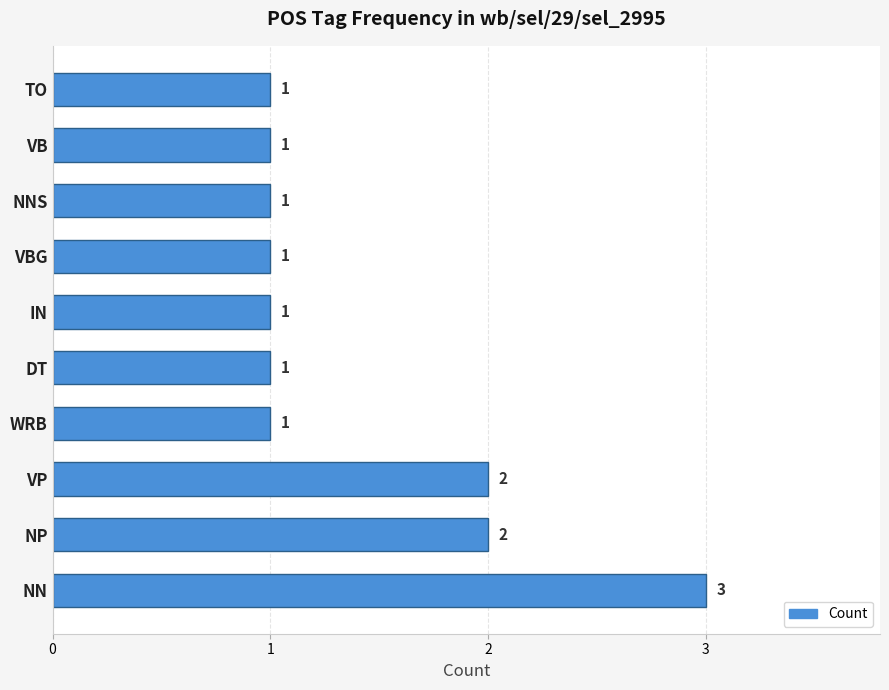

What is the sum of all values?

14